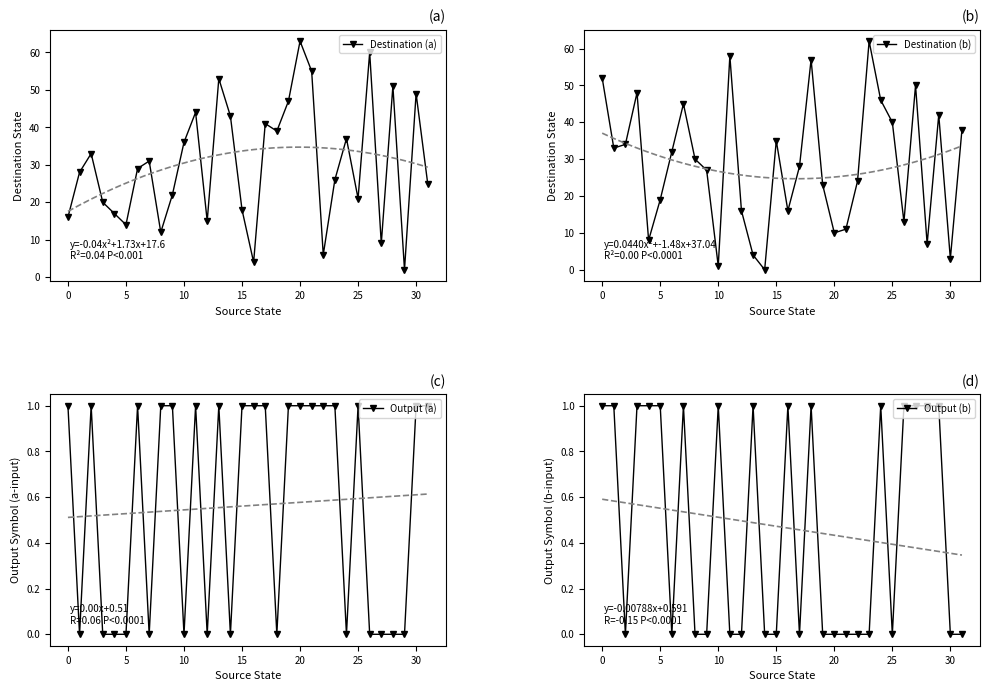

How many data points in Output (b) are above 0?

15